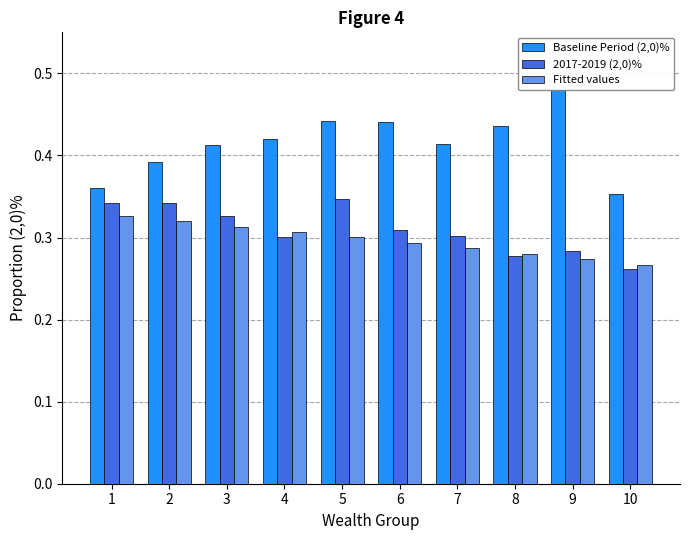

Is it true that 2017-2019 (2,0)% equals 0.3 at 4?

True